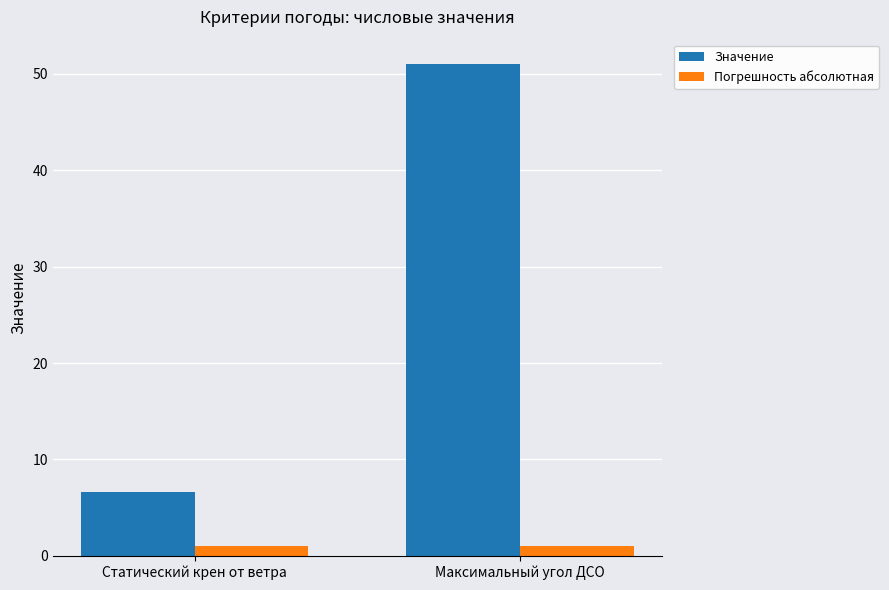

Rank the series by their average value, from lowest to highest.

Погрешность абсолютная, Значение